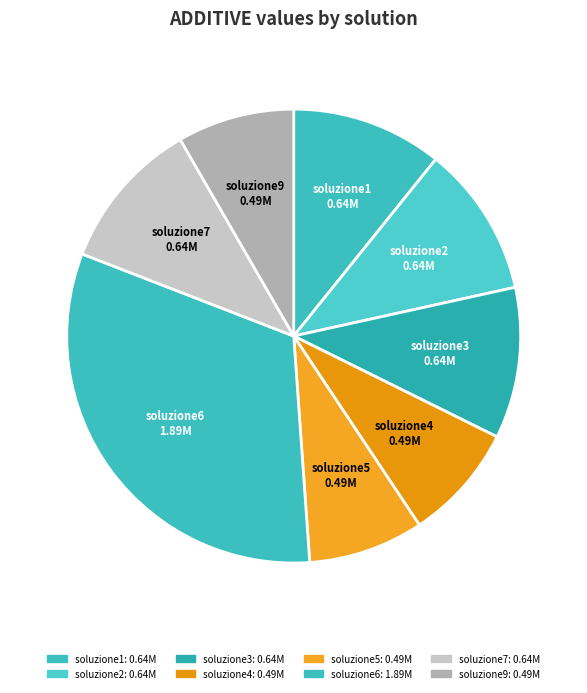

Count the number of slices in the pie.

8